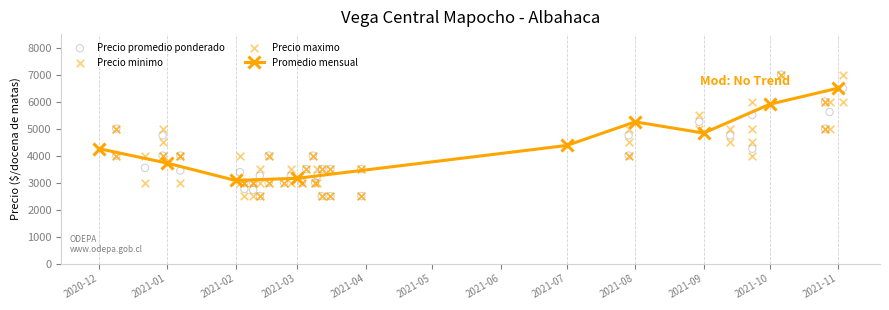

At how many categories does at least one series exceed 6794?

2